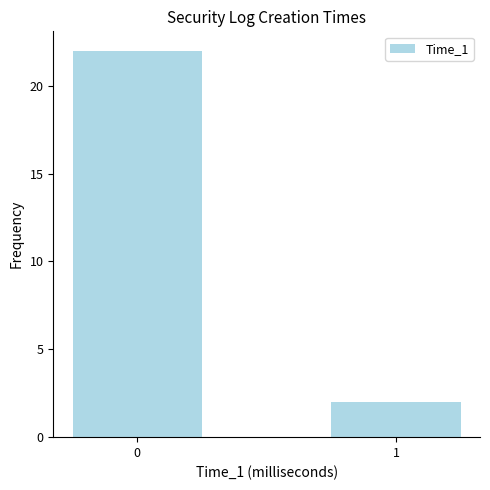

What is the ratio of the value at 1 to the value at 0?

0.1